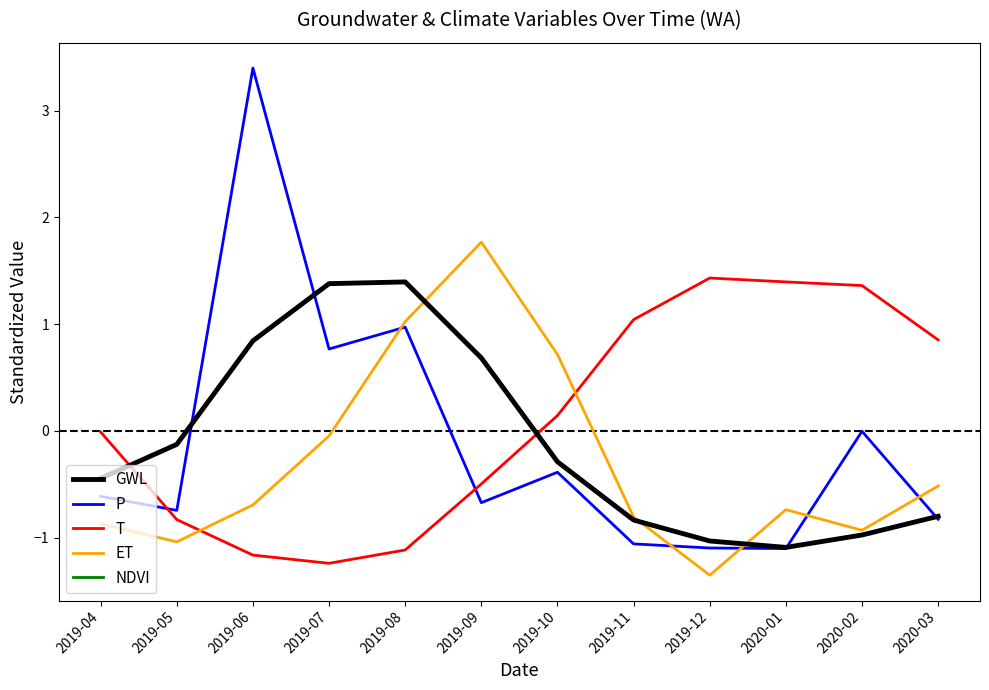

Is this an area chart (filled region under the line)?

No